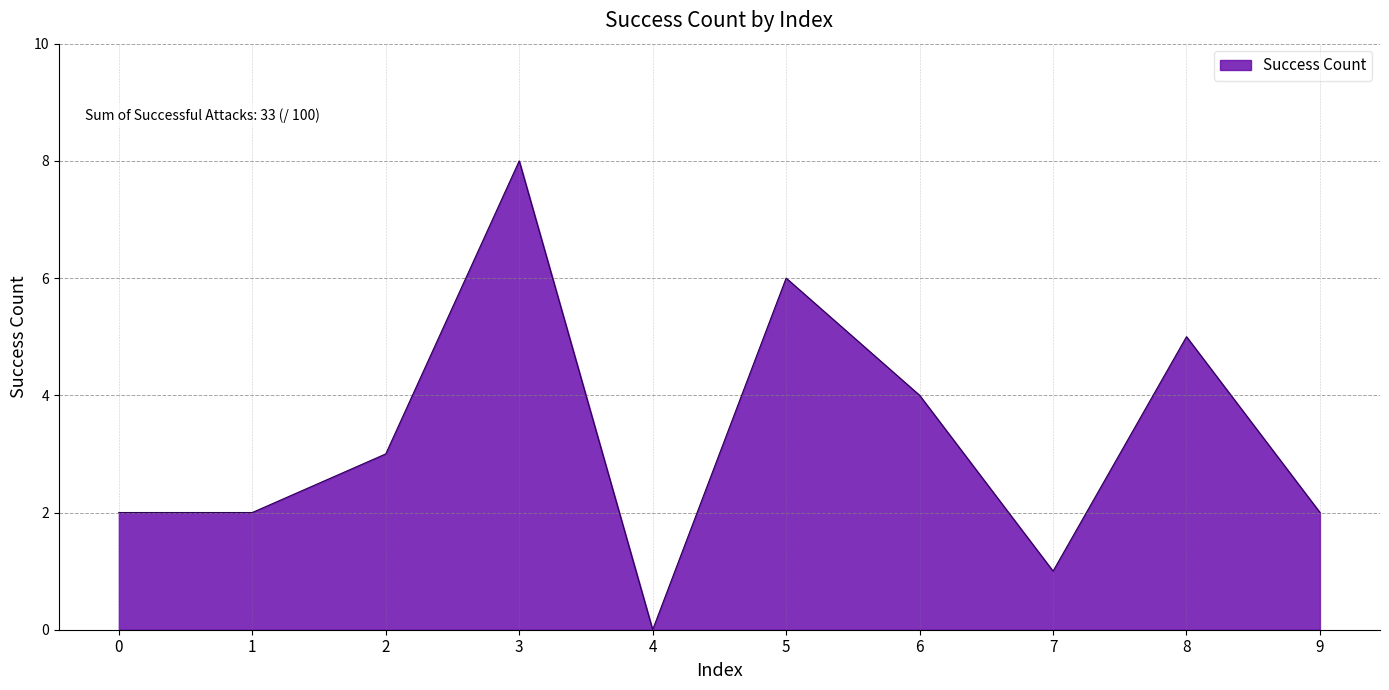

Reading left to right, list all the values displayed in this chart.

0=2	1=2	2=3	3=8	4=0	5=6	6=4	7=1	8=5	9=2